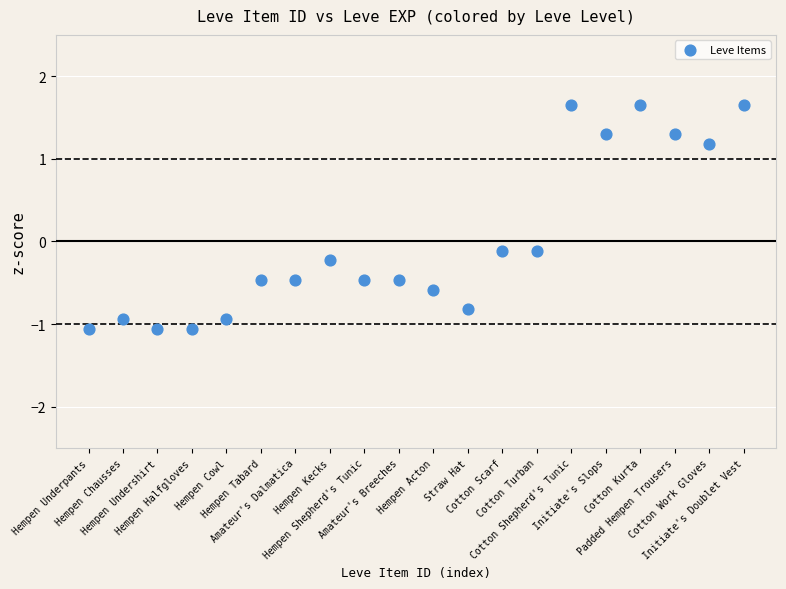

What is the range of Y values (max minus min)?

2.7